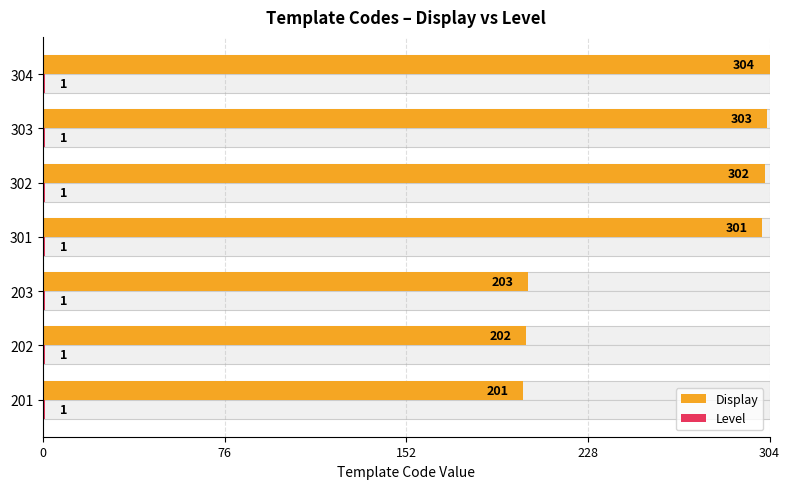

Which has a higher value, 301 or 201?

301